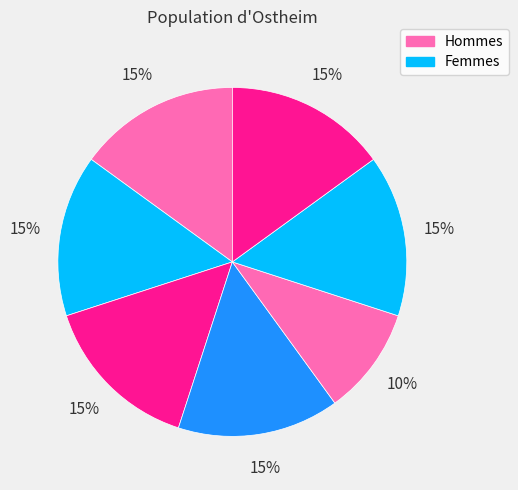

Count the number of slices in the pie.

7